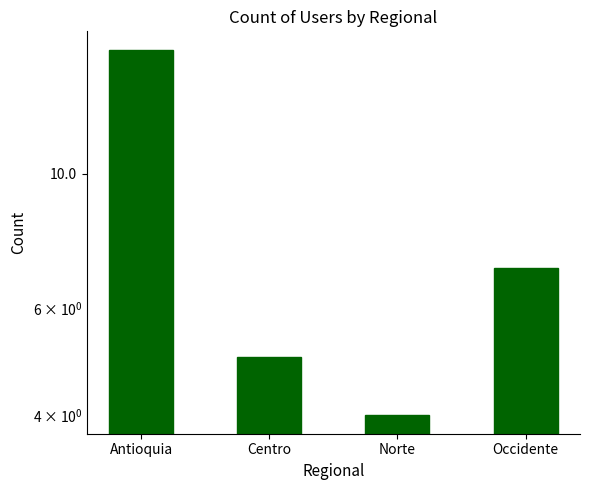

Which category has the lowest value across all series?

Norte